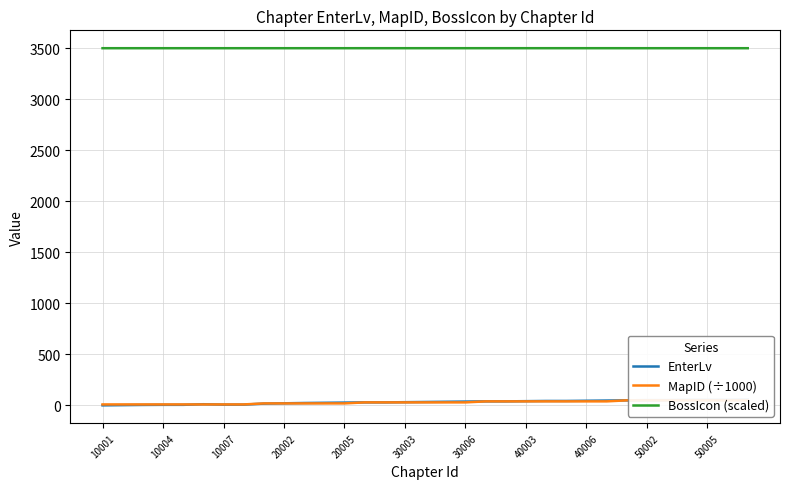

How many lines are shown in the chart?

3